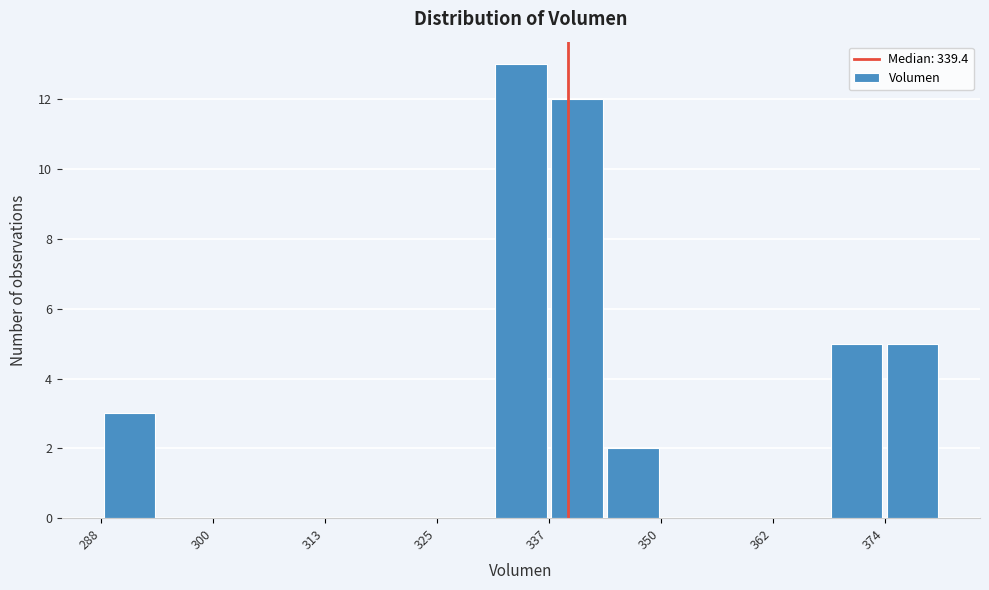

Read against the x-axis, roughly where is the centre of the tallest bar?

334